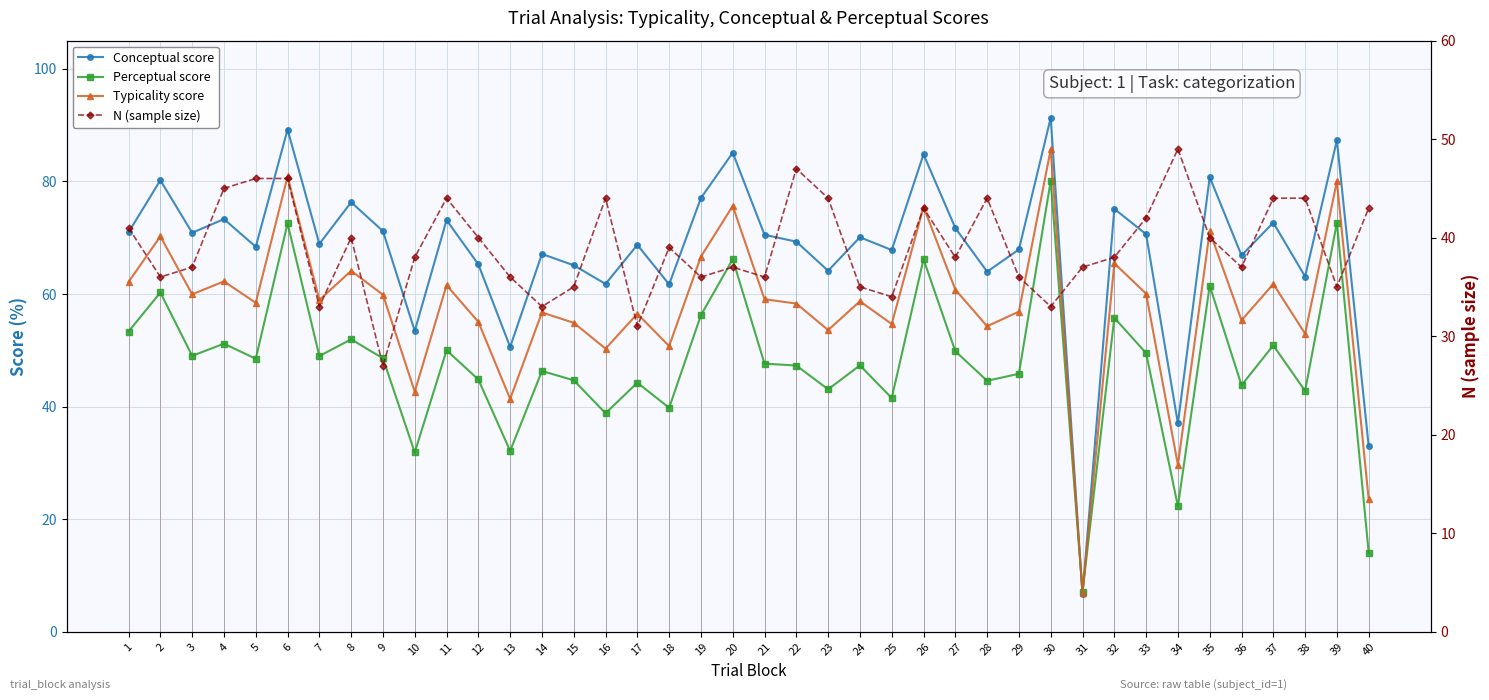

At 21, list the series in order from largest to smallest.

Conceptual score, Typicality score, Perceptual score, N (sample size)